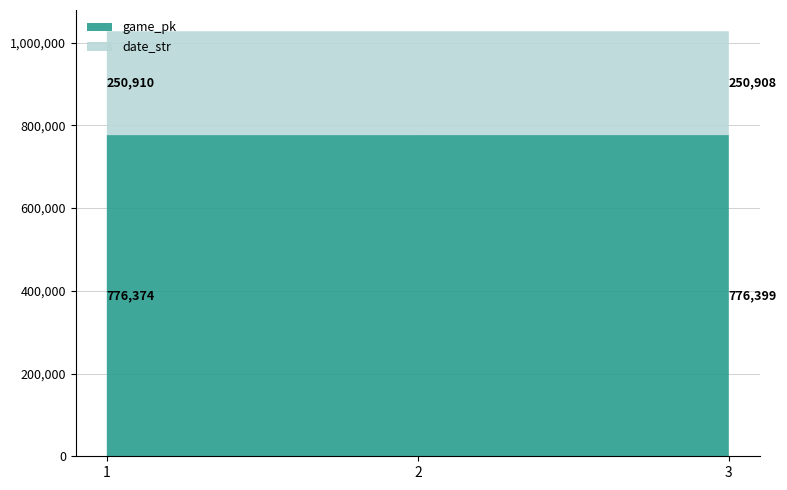

Reading right to left, extract all data points from this chart.

game_pk: 3=776399	2=776394	1=776374
date_str: 3=250908	2=250909	1=250910